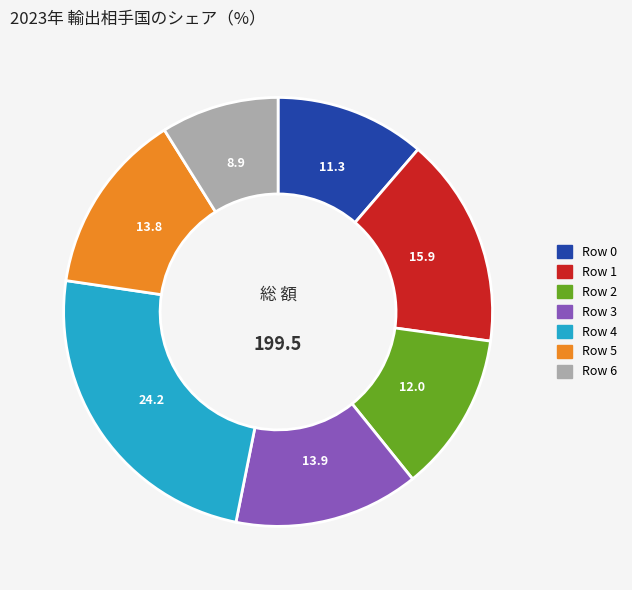

Is it true that Row 1 is 29% of the pie?

False